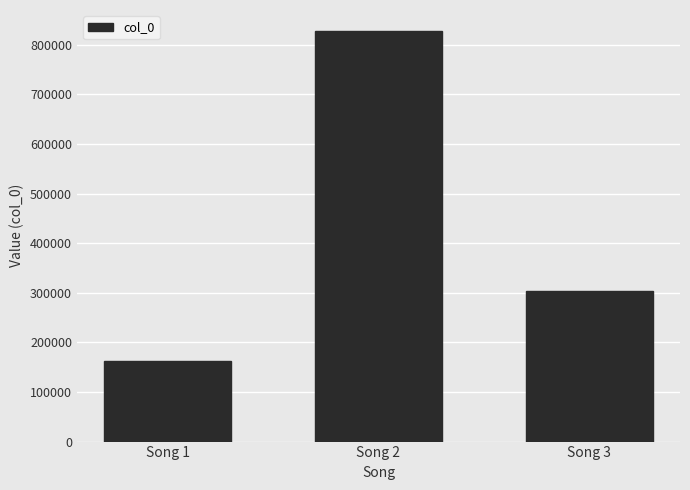

Reading left to right, list all the values displayed in this chart.

Song 1=162769	Song 2=828822	Song 3=304613